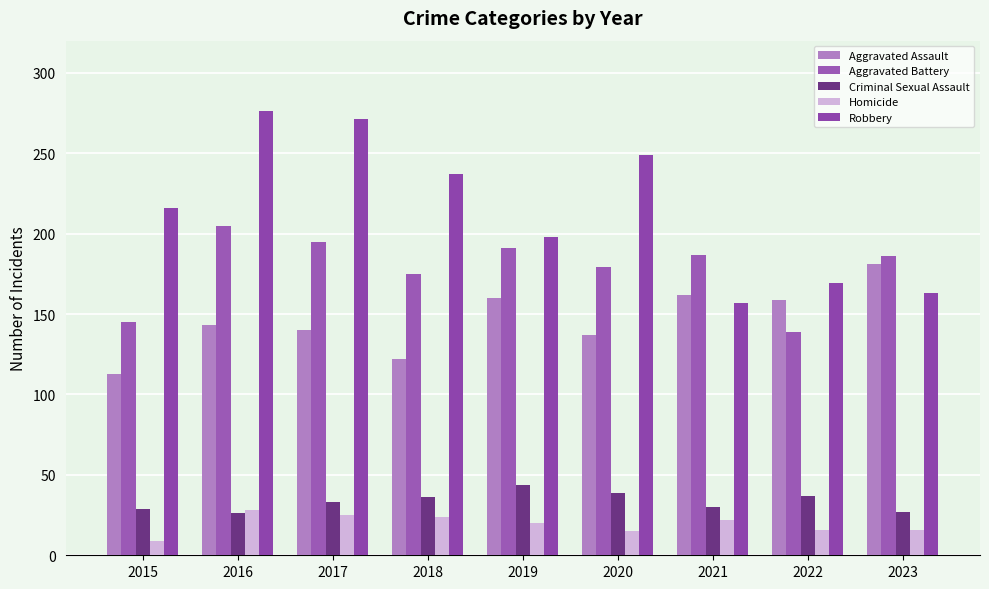

What is the total value across all series at 2017?

664